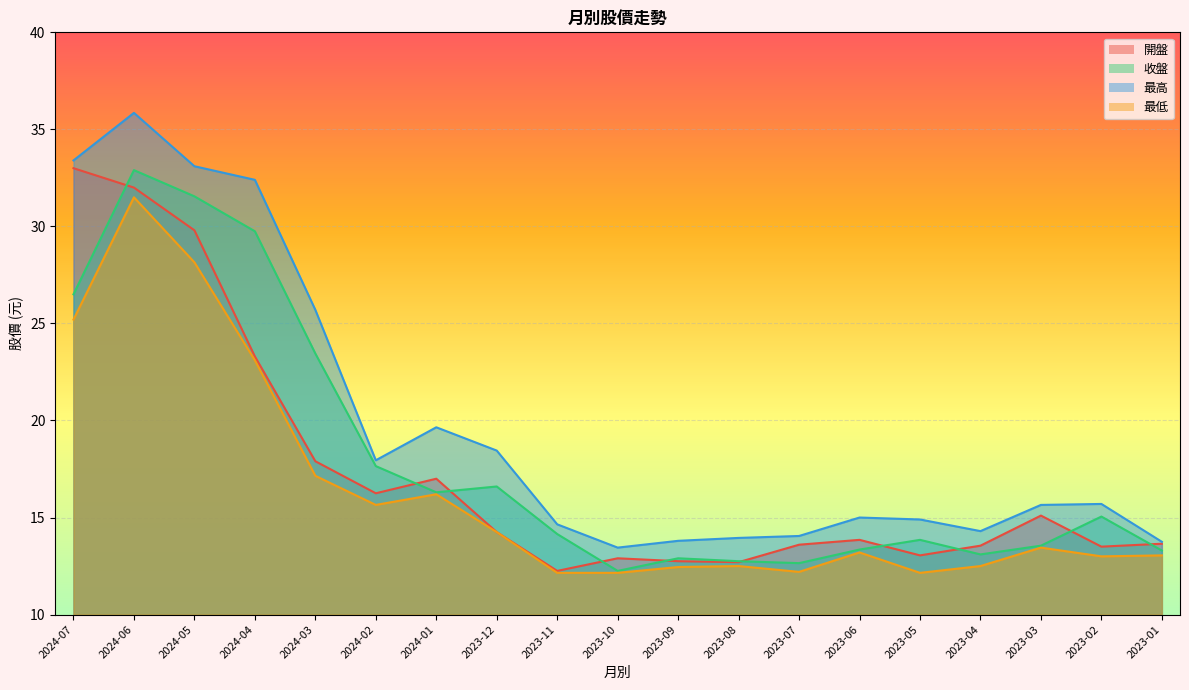

Between 2023-11 and 2023-07, which series saw the biggest shift?

收盤